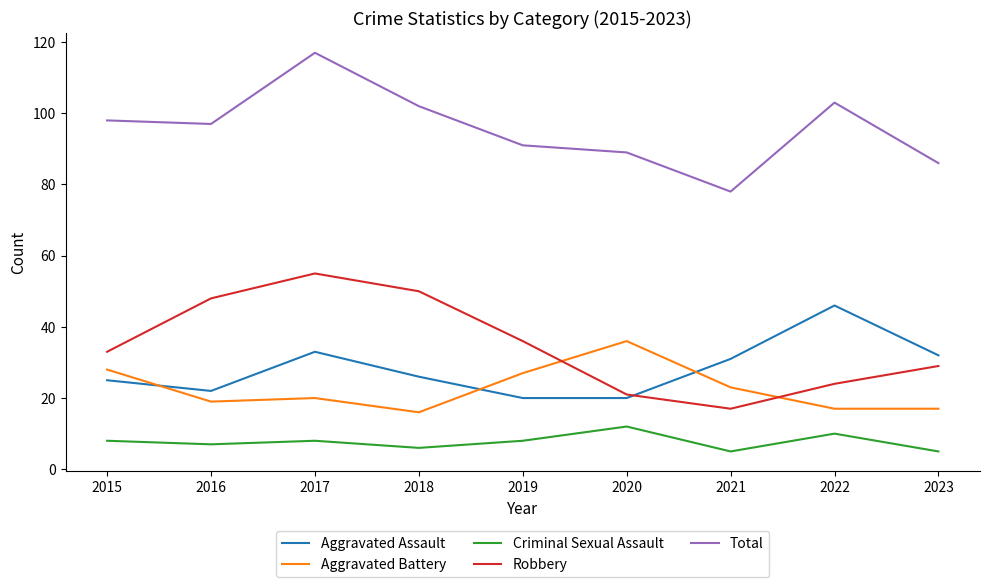

True or false: Aggravated Assault has more than 1 points higher than both neighbors.

True